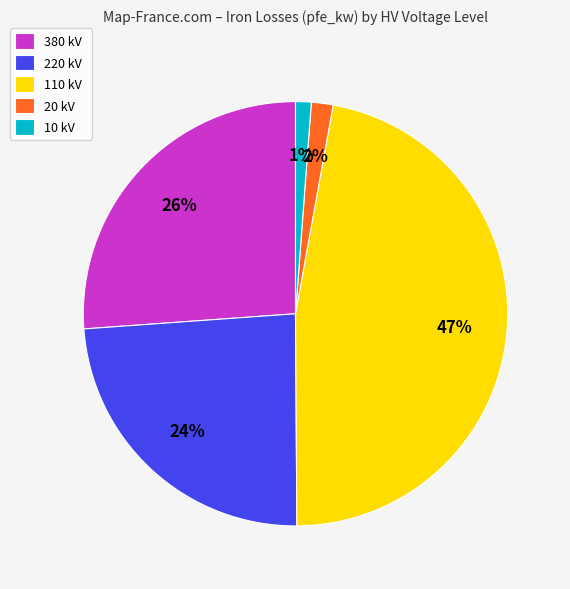

To the nearest percent, what portion does 110 kV represent?

47%